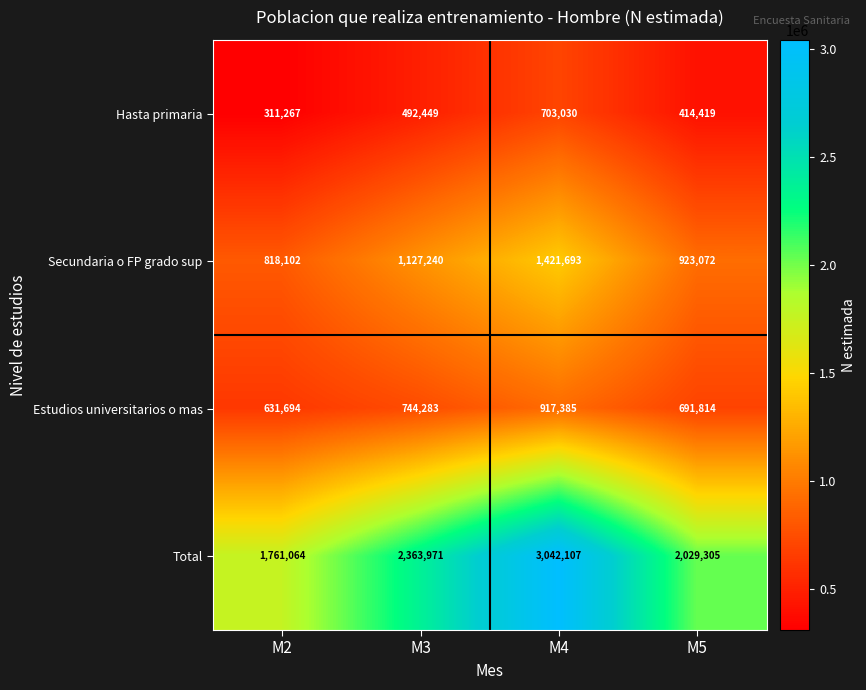

How many series are shown in this chart?

4